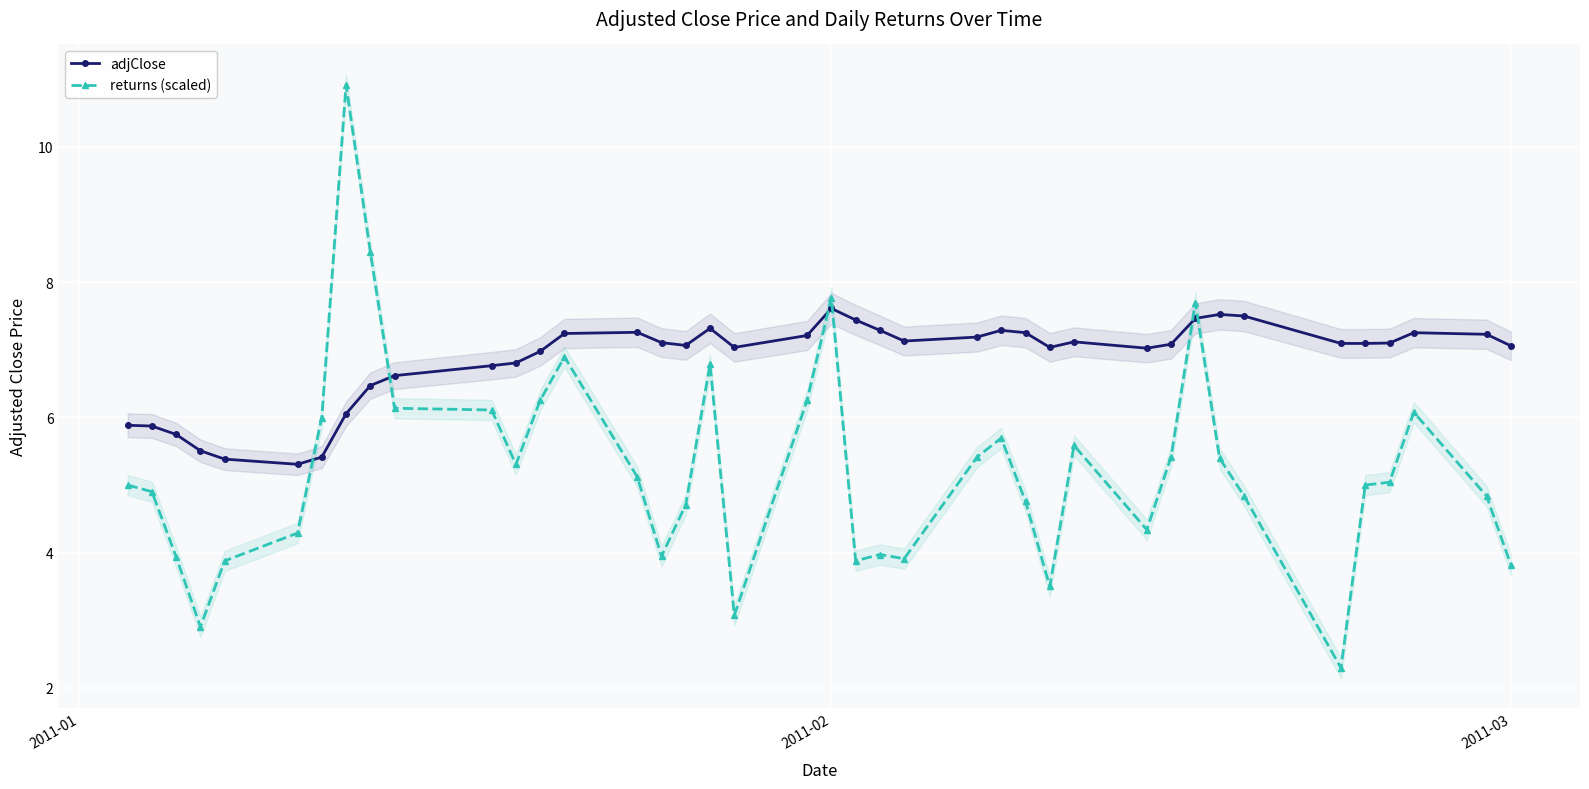

What is the maximum value for returns (scaled)?

10.9